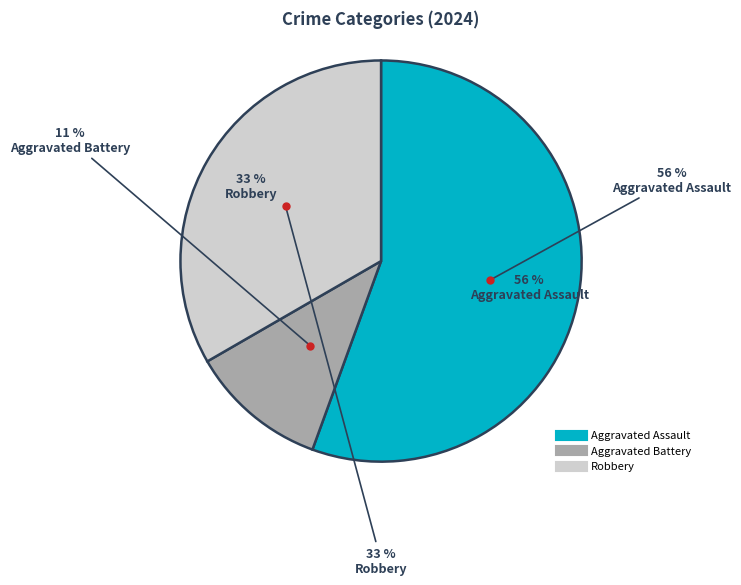

Rank the categories by value from highest to lowest.

Aggravated Assault, Robbery, Aggravated Battery